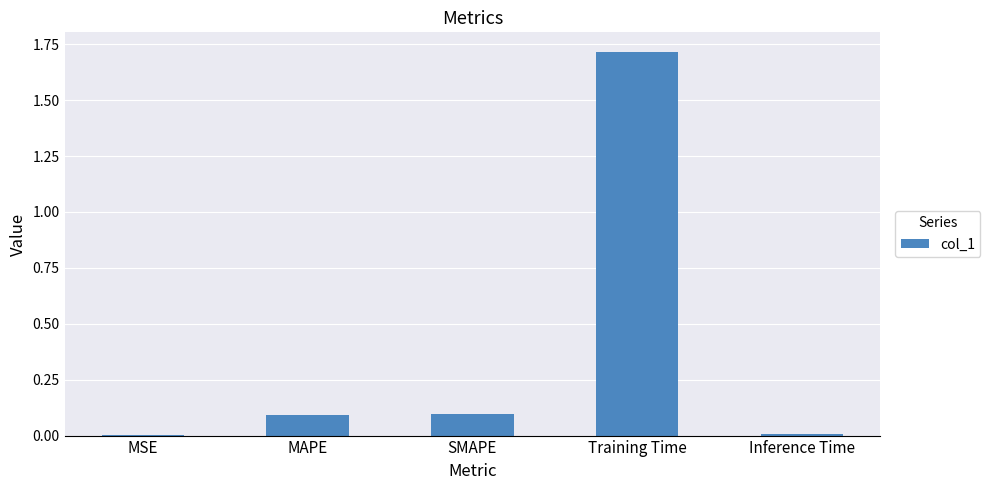

Is it true that the value at MAPE is 0.1?

True